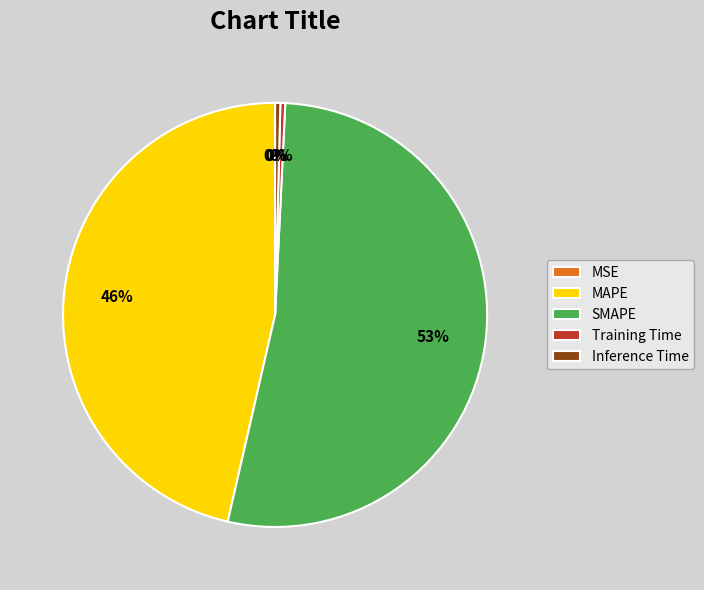

Which category has the biggest portion of the pie?

SMAPE